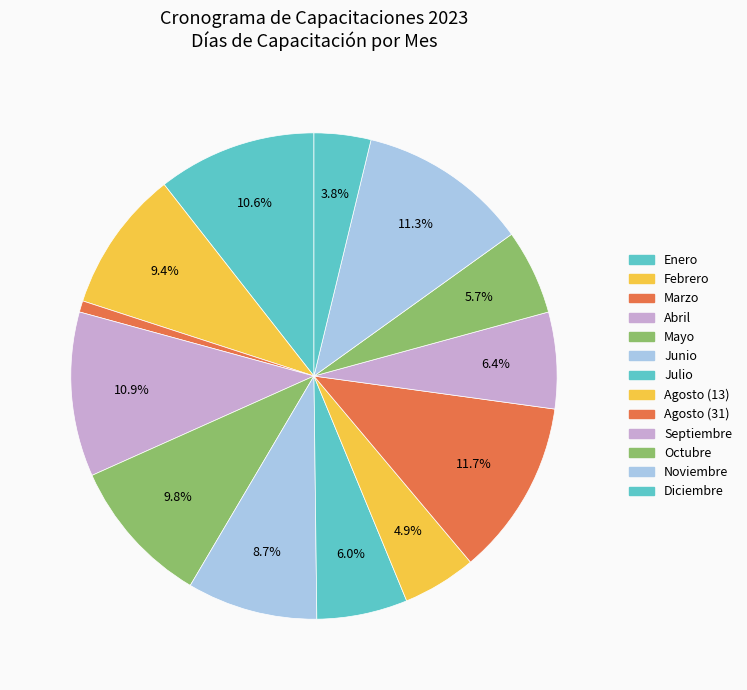

True or false: Abril accounts for 11% of the total.

True